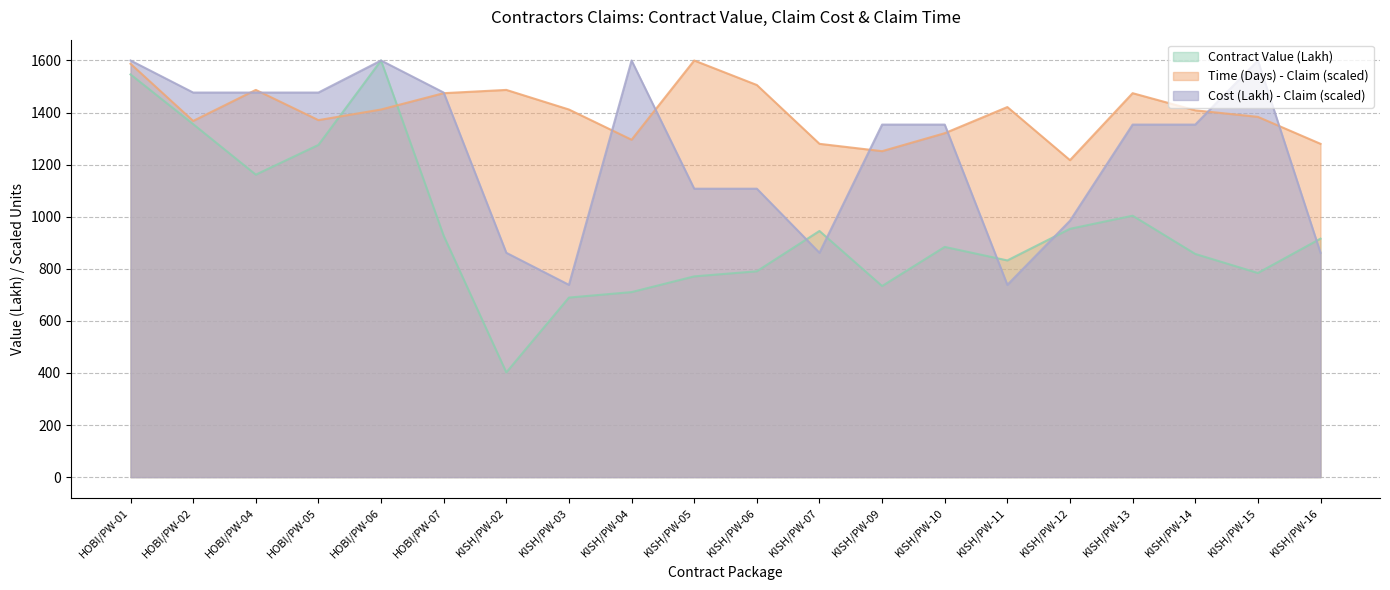

How many data points in Cost (Lakh) - Claim are above 1353?

12